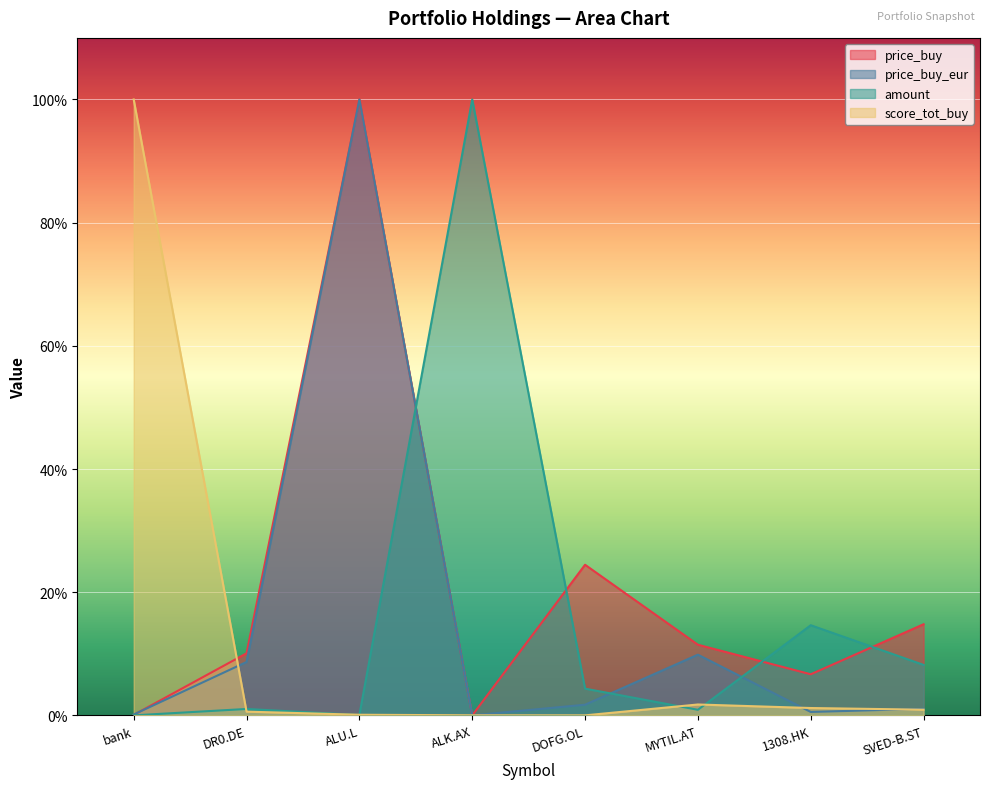

What is the average value of the price_buy series?

20.9